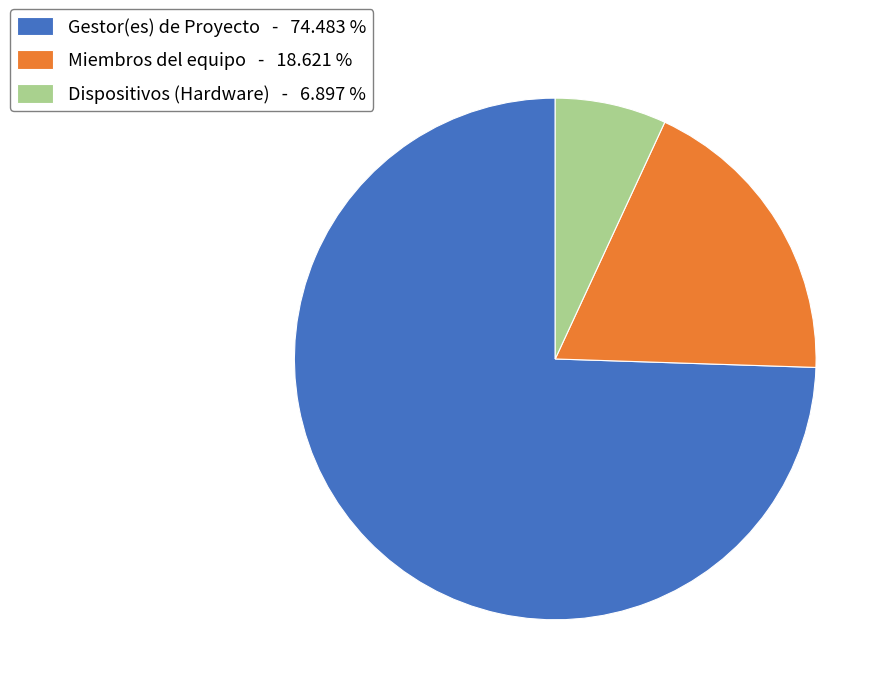

Do Miembros del equipo - 18.621 % and Dispositivos (Hardware) - 6.897 % together represent more than half of the pie?

No